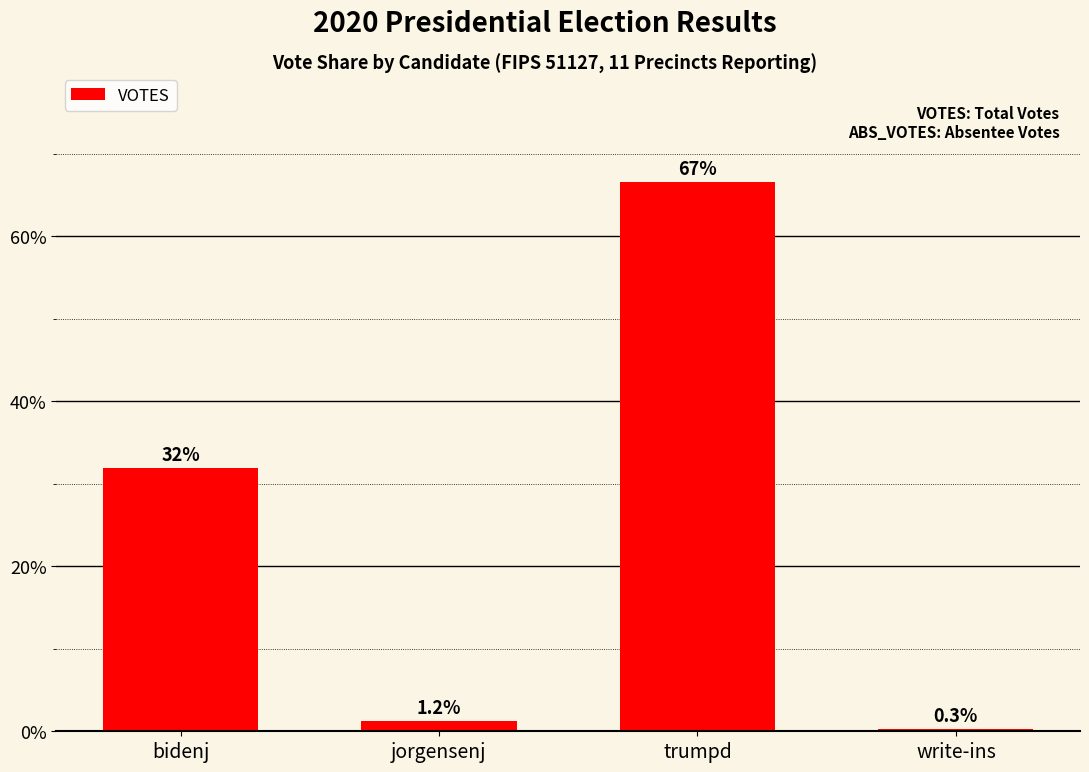

Approximately how many times larger is the value at trumpd compared to jorgensenj?

56.0